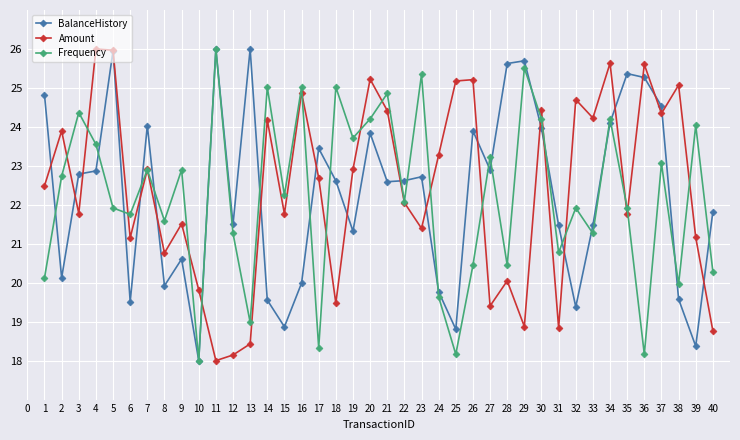

What is the maximum value for BalanceHistory?

26.0